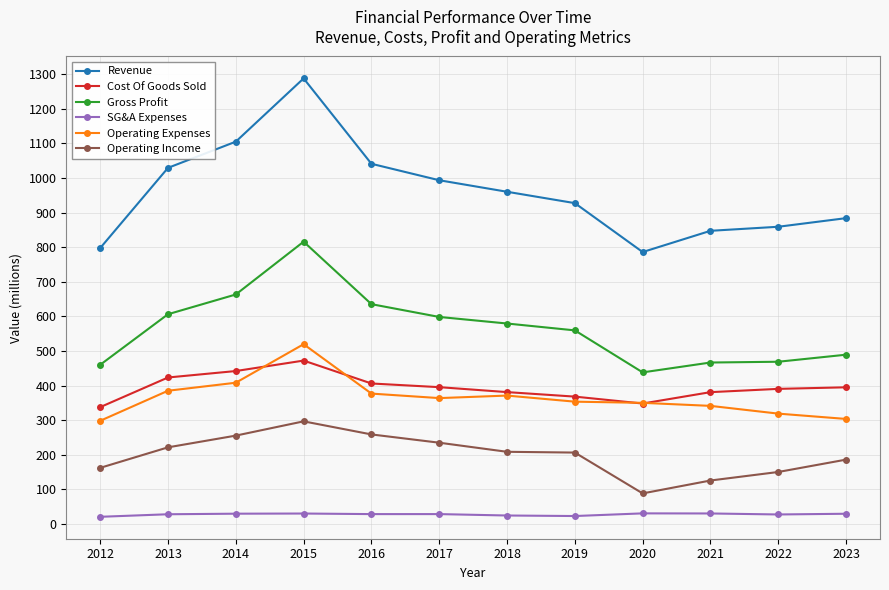

At 2023, list the series in order from smallest to largest.

SG&A Expenses, Operating Income, Operating Expenses, Cost Of Goods Sold, Gross Profit, Revenue